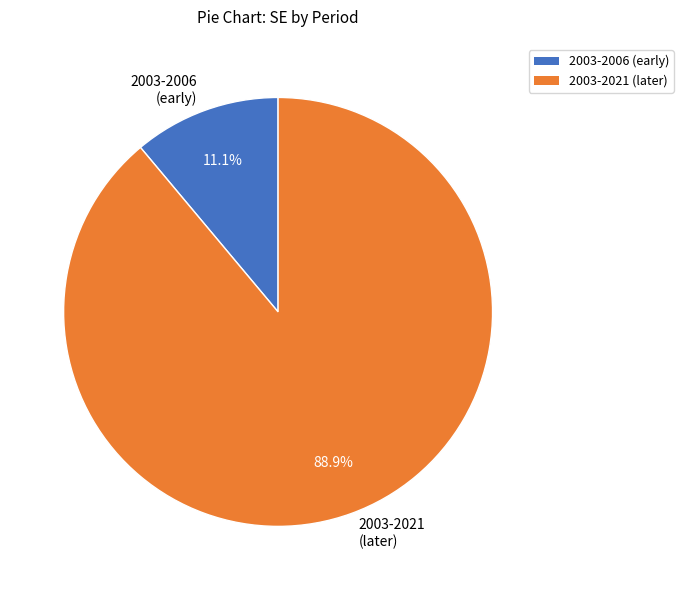

Which slice is the largest?

2003-2021 (later)